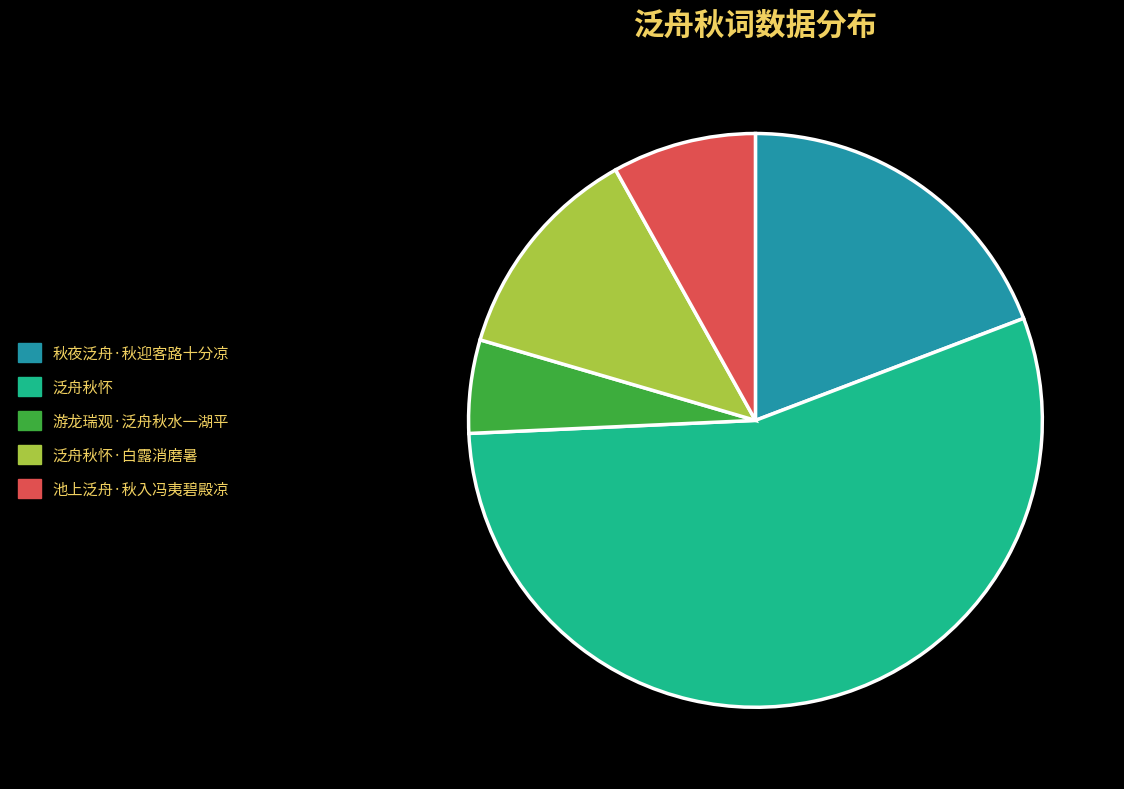

Is the sum of 池上泛舟·秋入冯夷碧殿凉 and 秋夜泛舟·秋迎客路十分凉 greater than half?

No